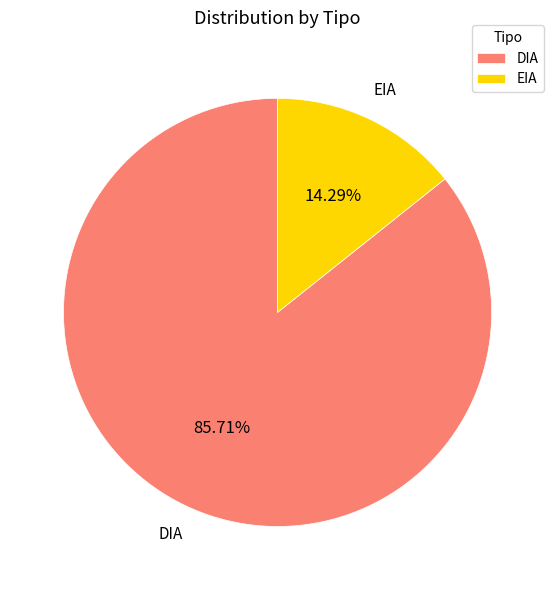

Rank the categories by value from highest to lowest.

DIA, EIA